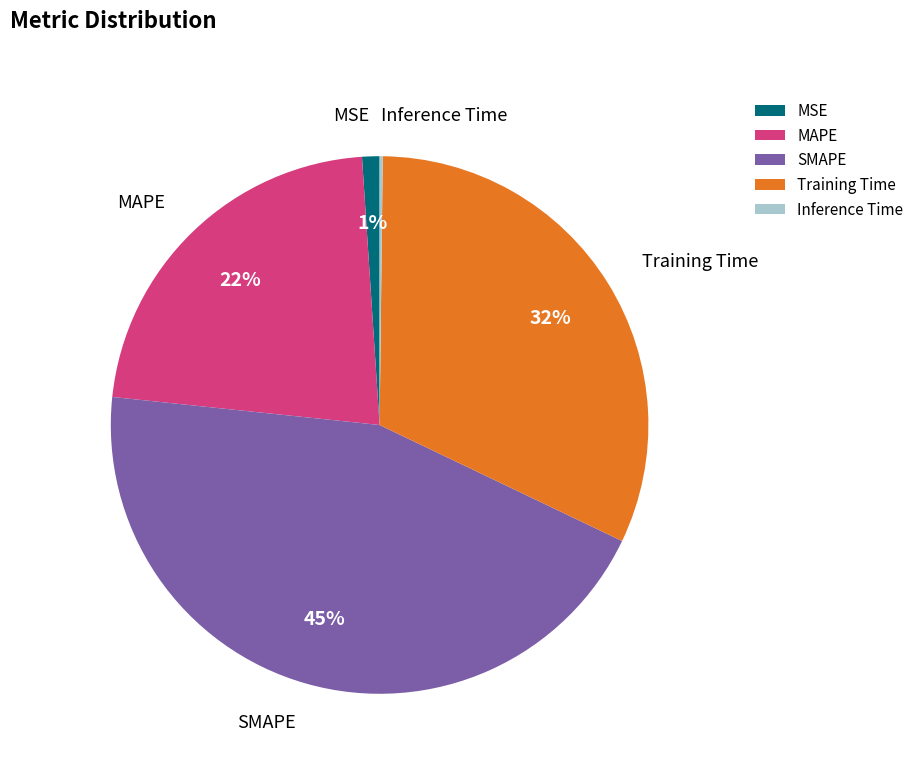

Does MSE represent more than half of the total?

No